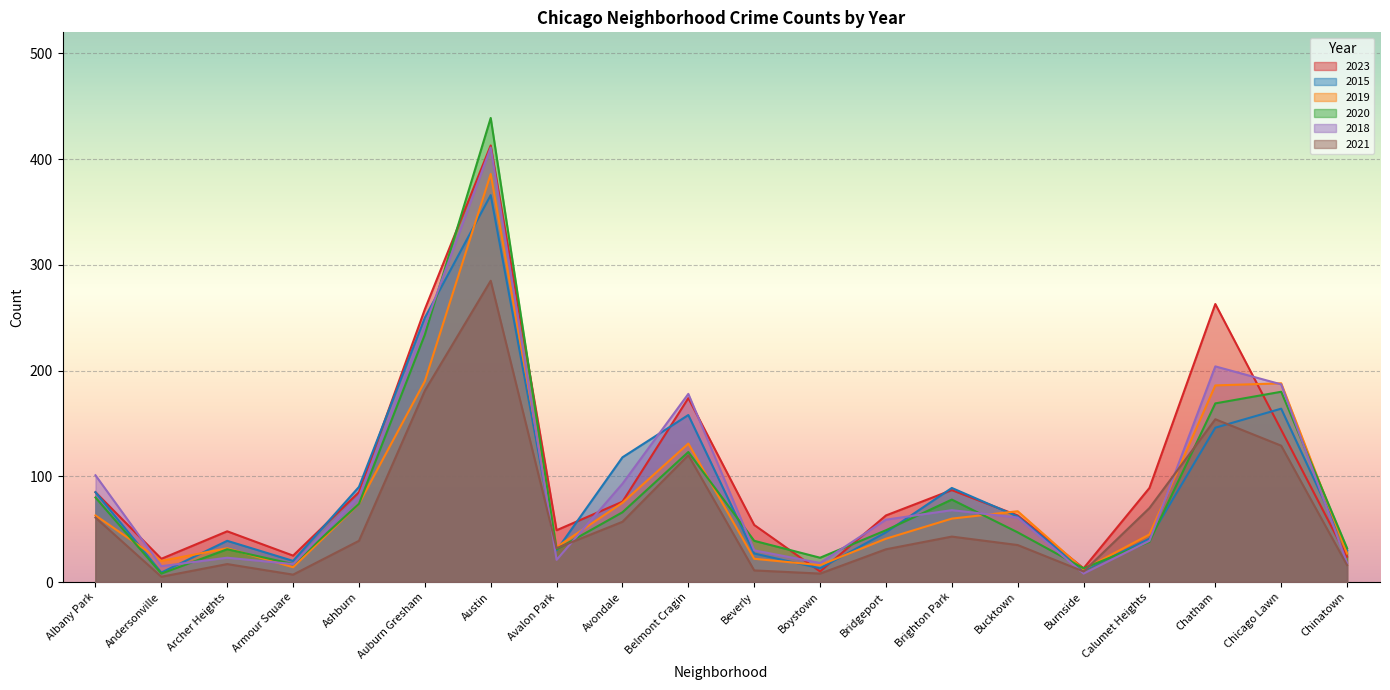

What position from the left is Ashburn?

5